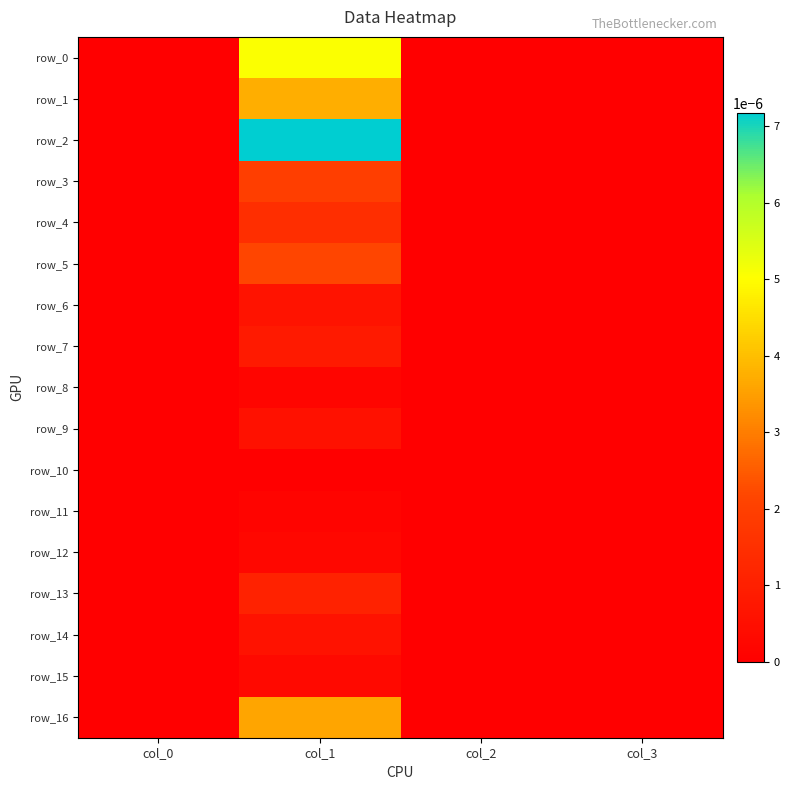

Which series has the largest total across all categories?

row_2